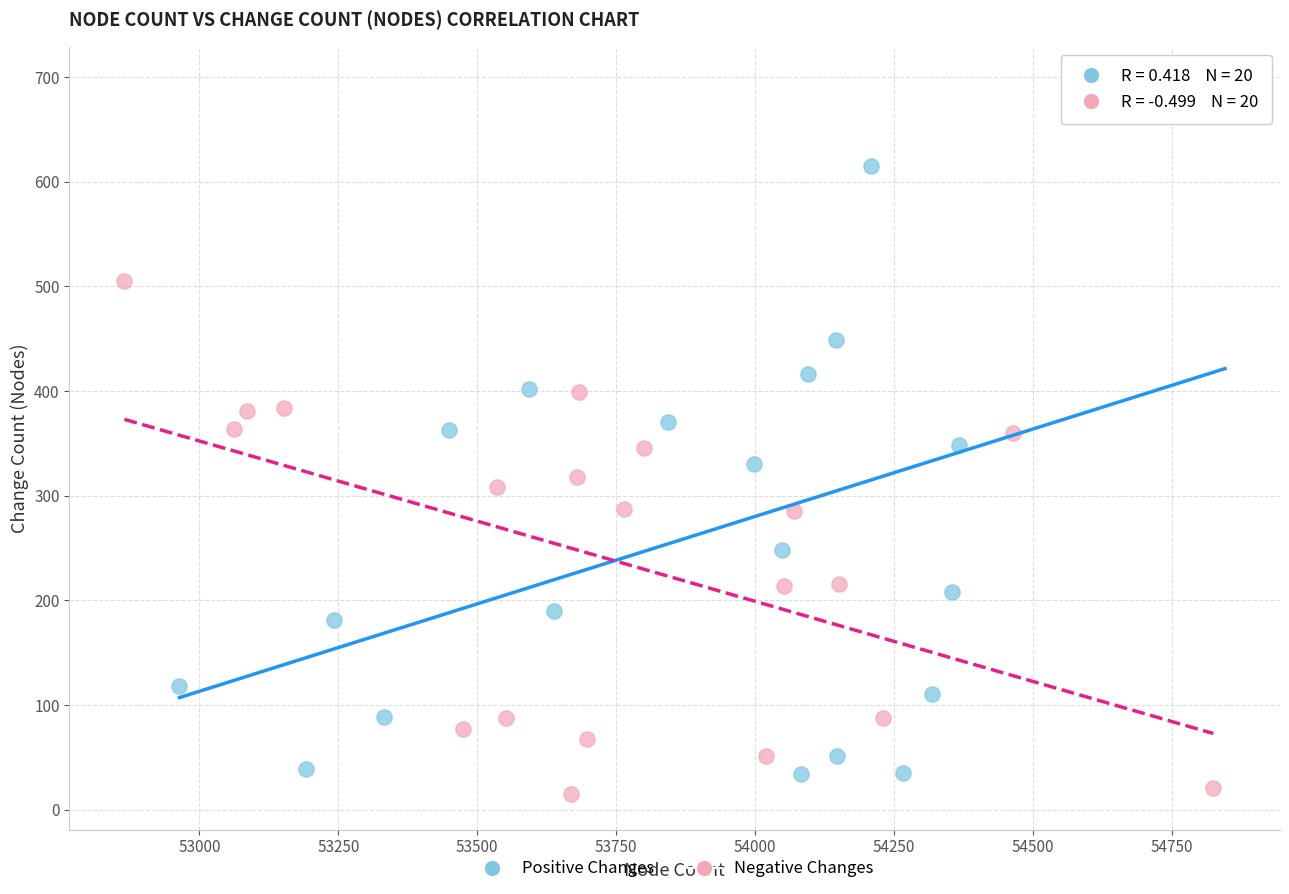

Which series has the largest Y range (max minus min)?

Positive Changes